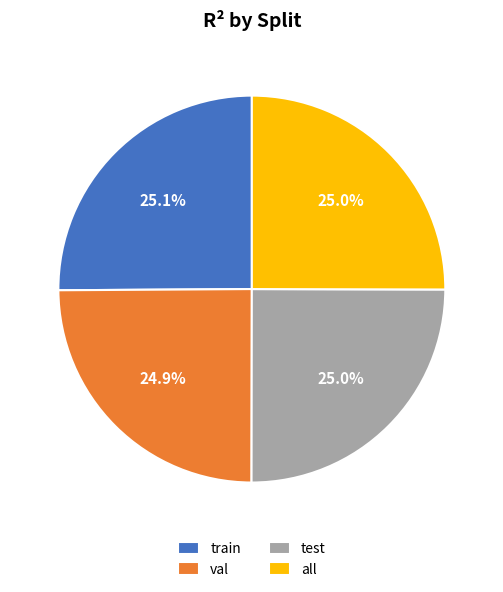

To the nearest percent, what percentage of the pie is test?

25%